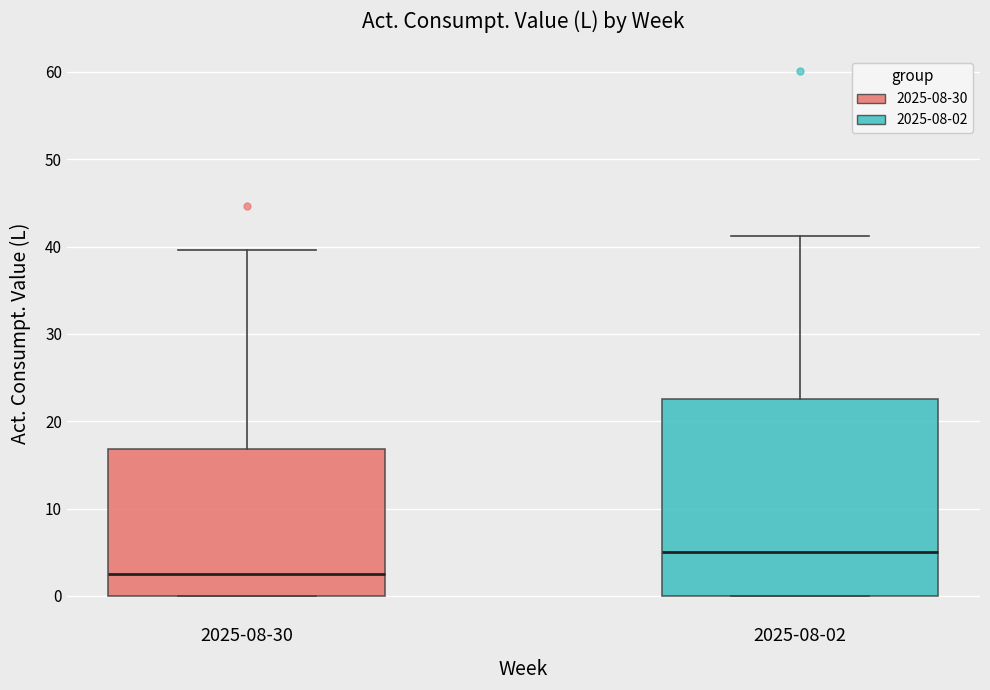

Reading left to right, transcribe this box plot: for each box, give where its median line is, the range the box spans, and where its two whiskers end, as read against the y-axis. The values are not printed on the chart, so give them approximately, as read against the axis.

2025-08-30: median 3, box 0 to 17, whiskers 0 to 40
2025-08-02: median 5, box 0 to 23, whiskers 0 to 41